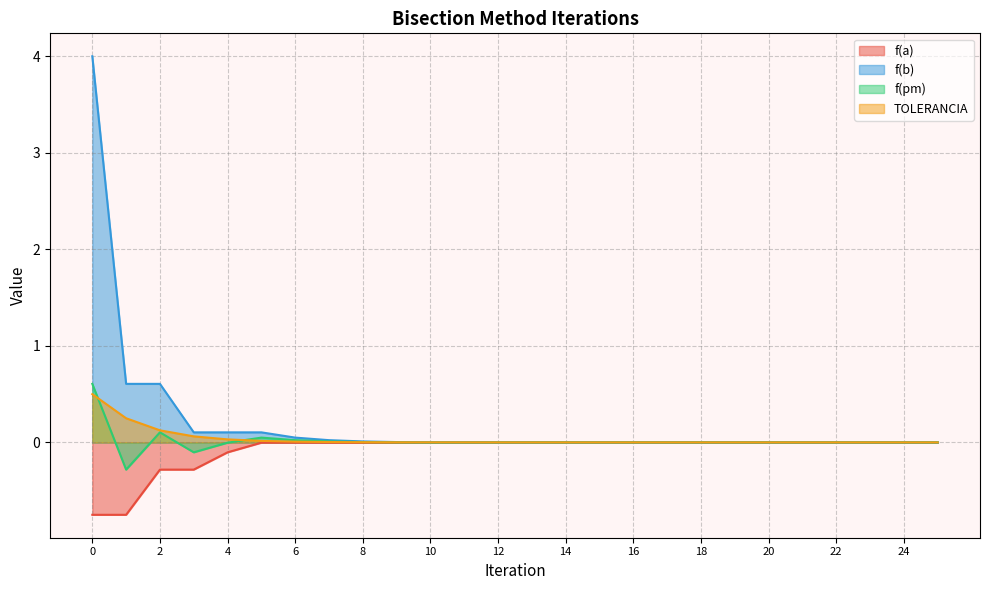

Which category has the lowest value in the TOLERANCIA series?

25